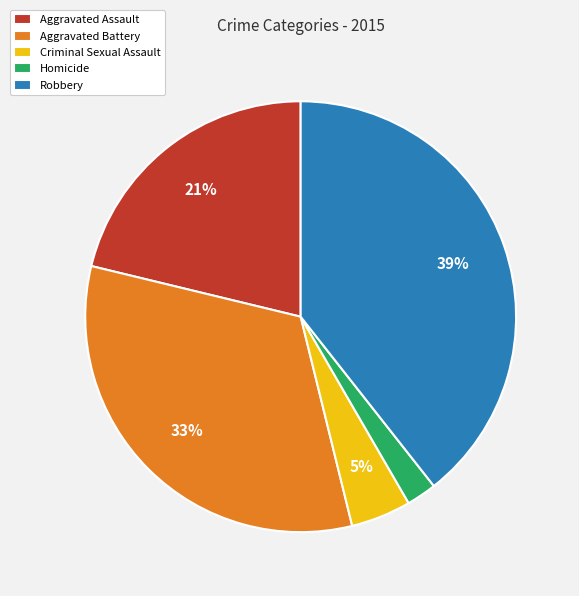

Do Homicide and Aggravated Assault together represent more than half of the pie?

No